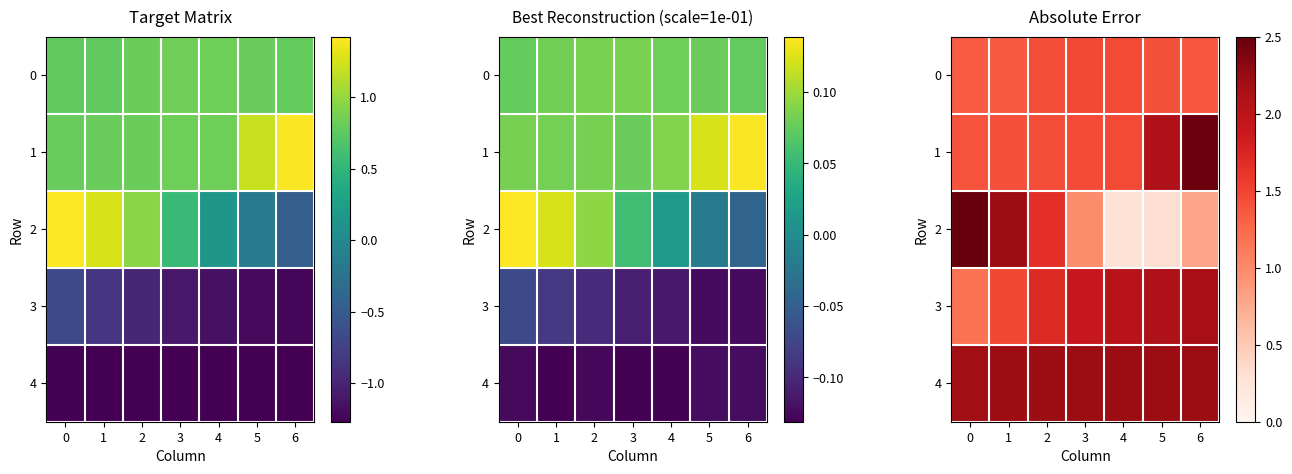

Is it true that 4 equals 0.5 at 6?

False